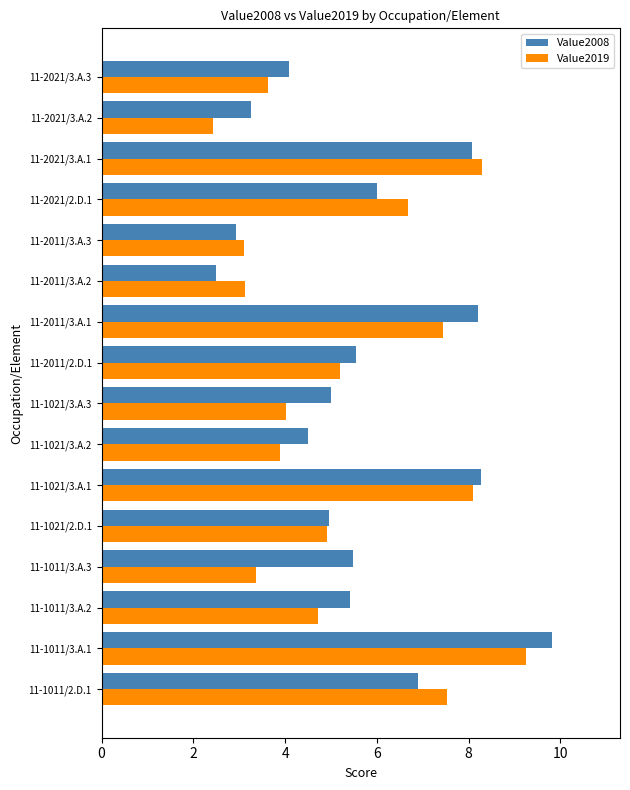

Rank the series by their maximum value, from lowest to highest.

Value2019, Value2008